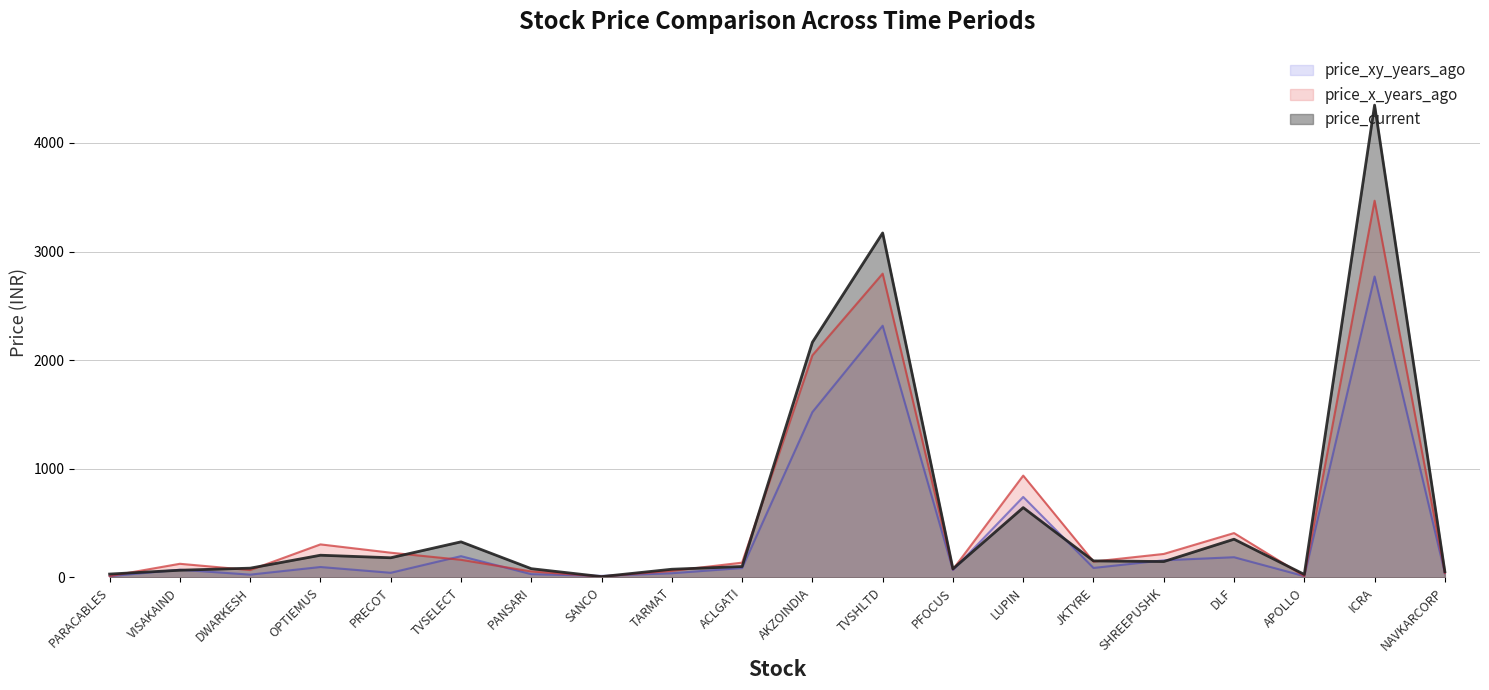

Which category has the highest value in the price_xy_years_ago series?

ICRA